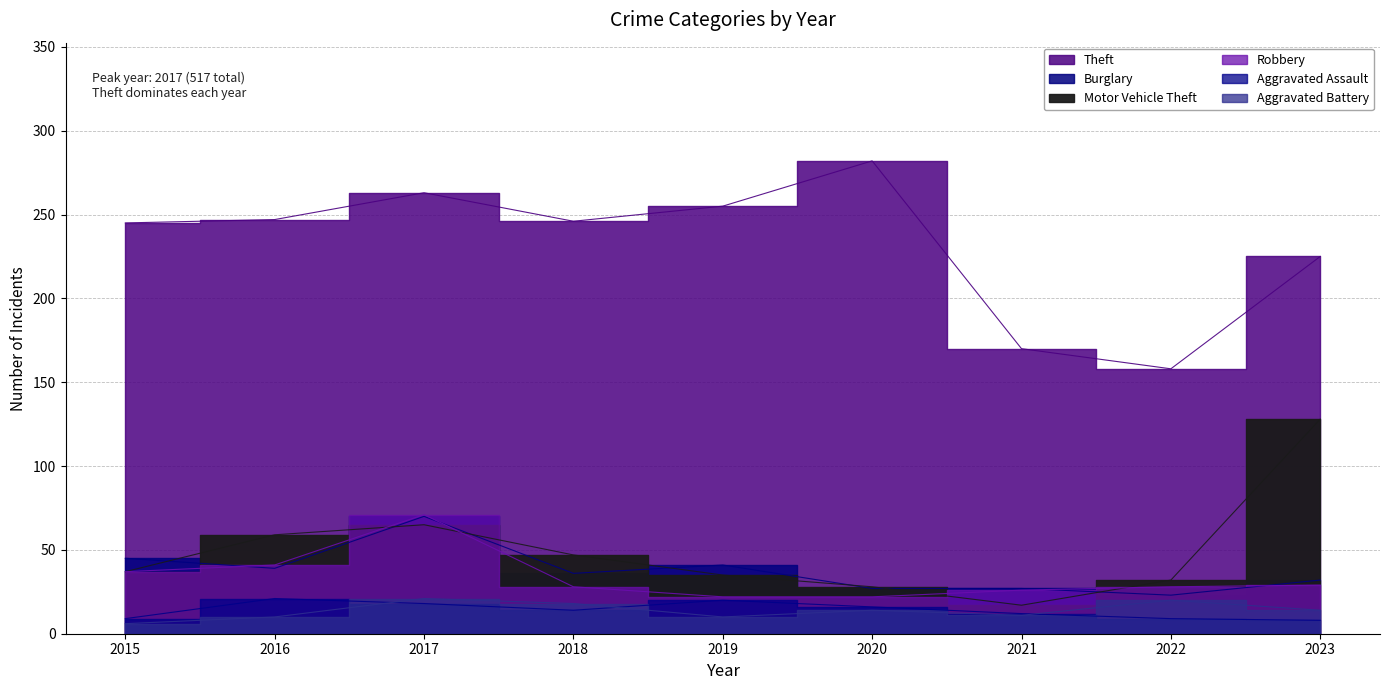

What is the difference between the highest and lowest values at 2018?

232